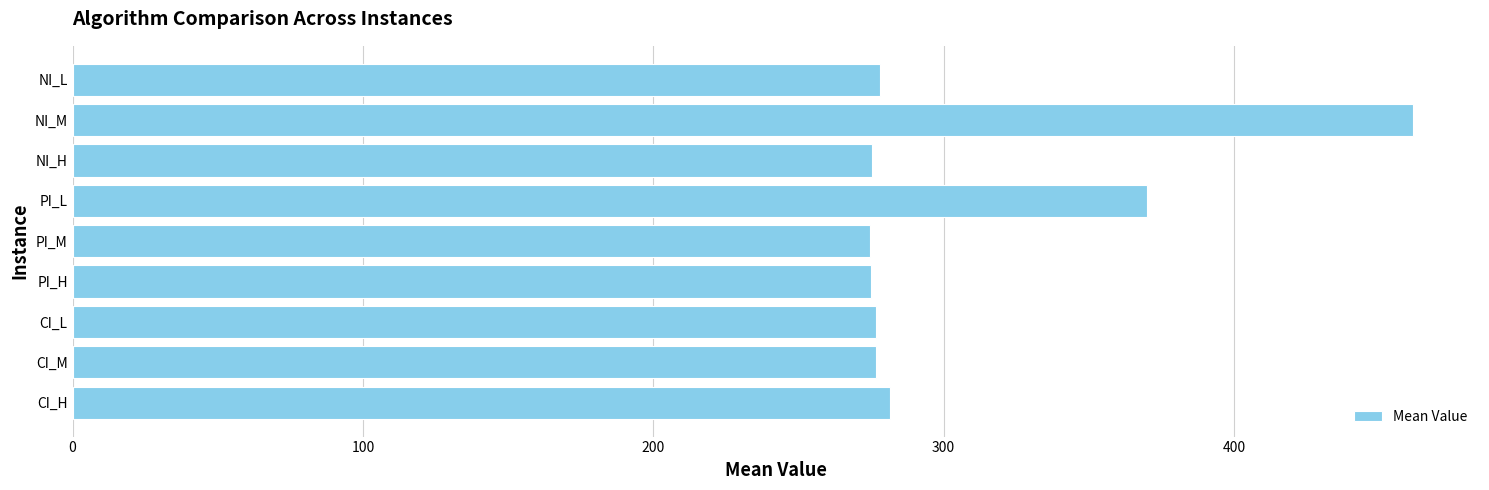

What is the greatest value displayed?

461.6